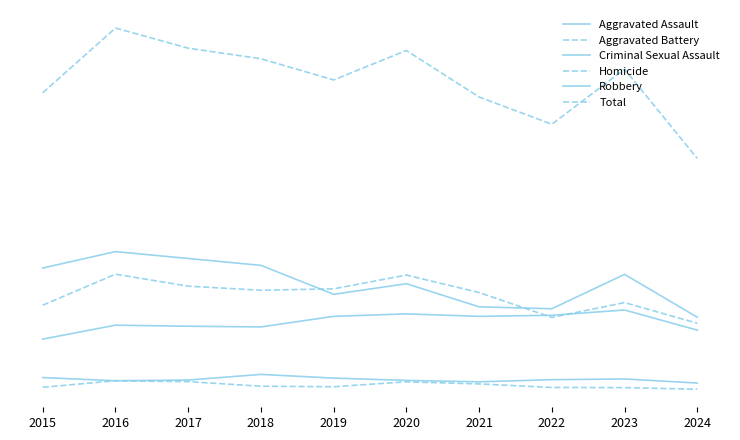

Is this an area chart (filled region under the line)?

No